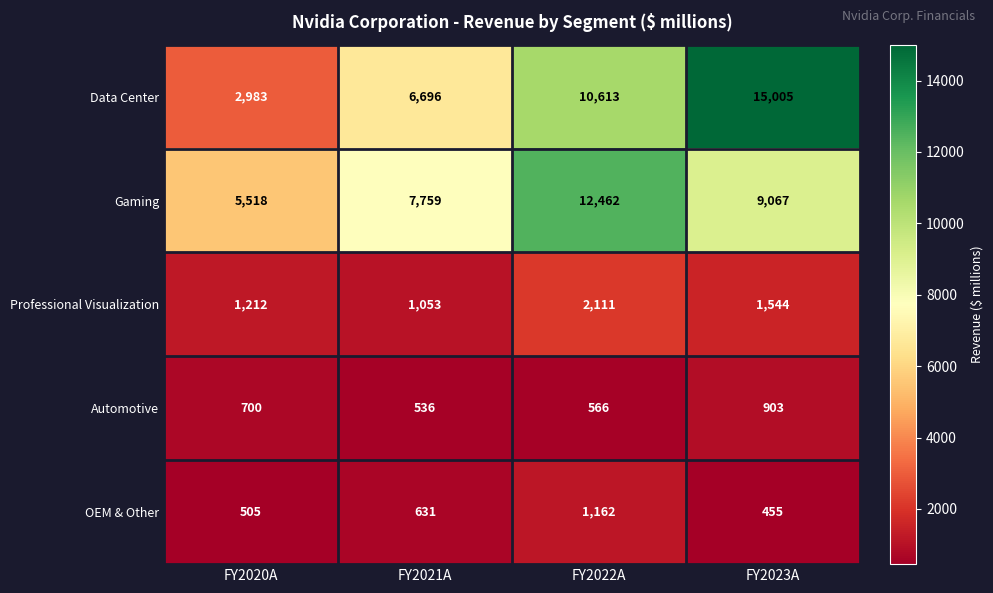

Count the number of data series in this chart.

5